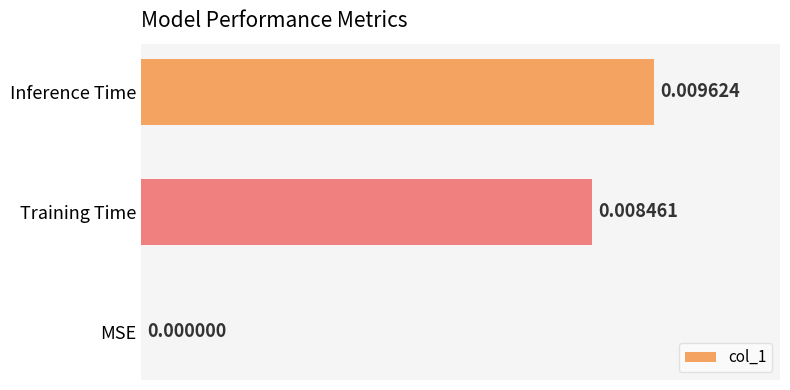

How many positive values are there?

2